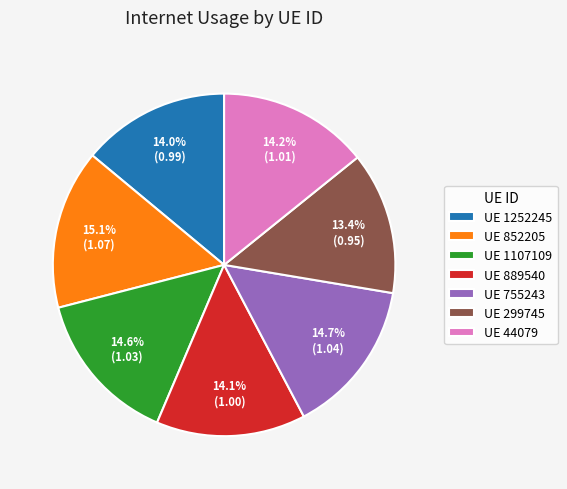

How many segments does this pie chart have?

7